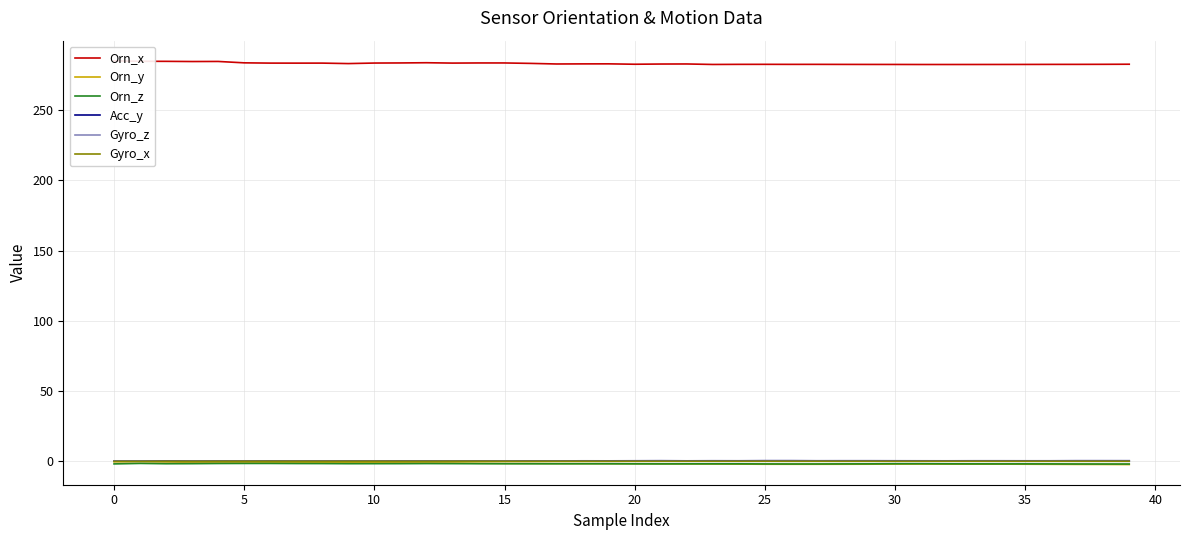

Which series changed the most between 18 and 37?

Orn_y